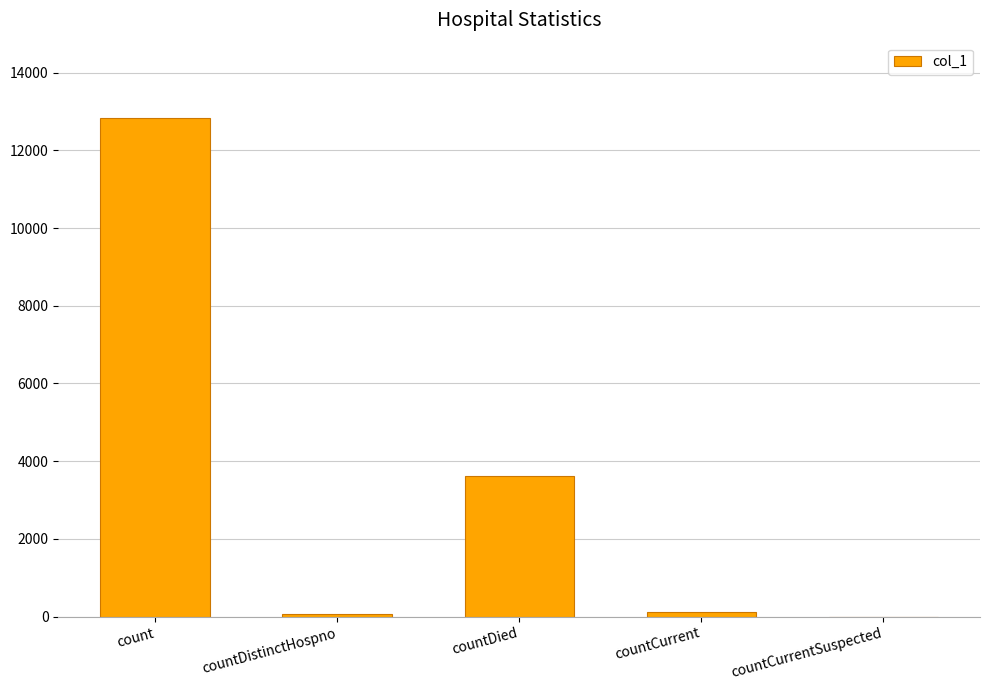

What is the sum of all values?

16624